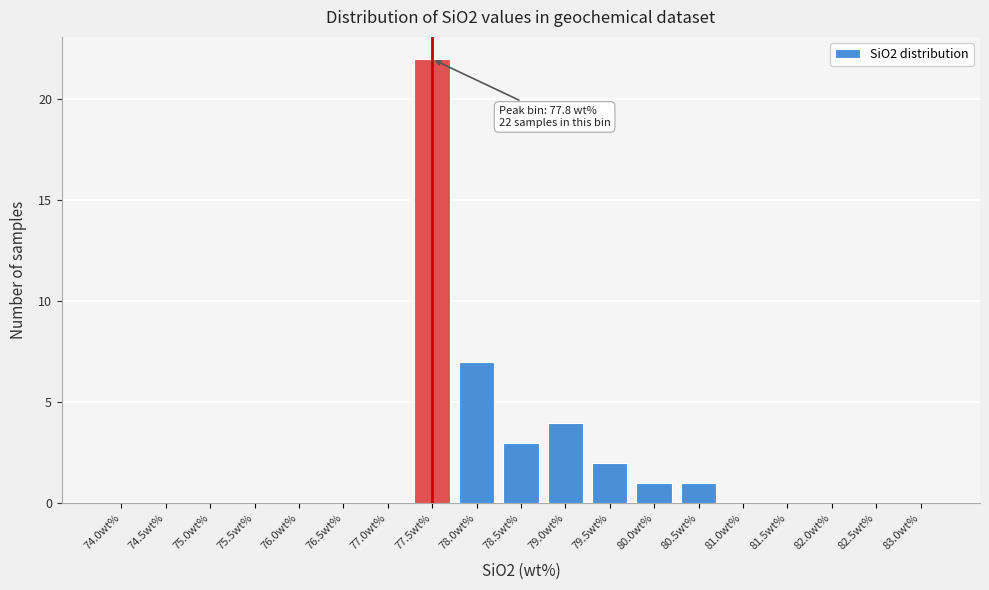

Reading left to right, transcribe all the data shown in this chart.

74.0wt%=0	74.5wt%=0	75.0wt%=0	75.5wt%=0	76.0wt%=0	76.5wt%=0	77.0wt%=0	77.5wt%=22	78.0wt%=7	78.5wt%=3	79.0wt%=4	79.5wt%=2	80.0wt%=1	80.5wt%=1	81.0wt%=0	81.5wt%=0	82.0wt%=0	82.5wt%=0	83.0wt%=0